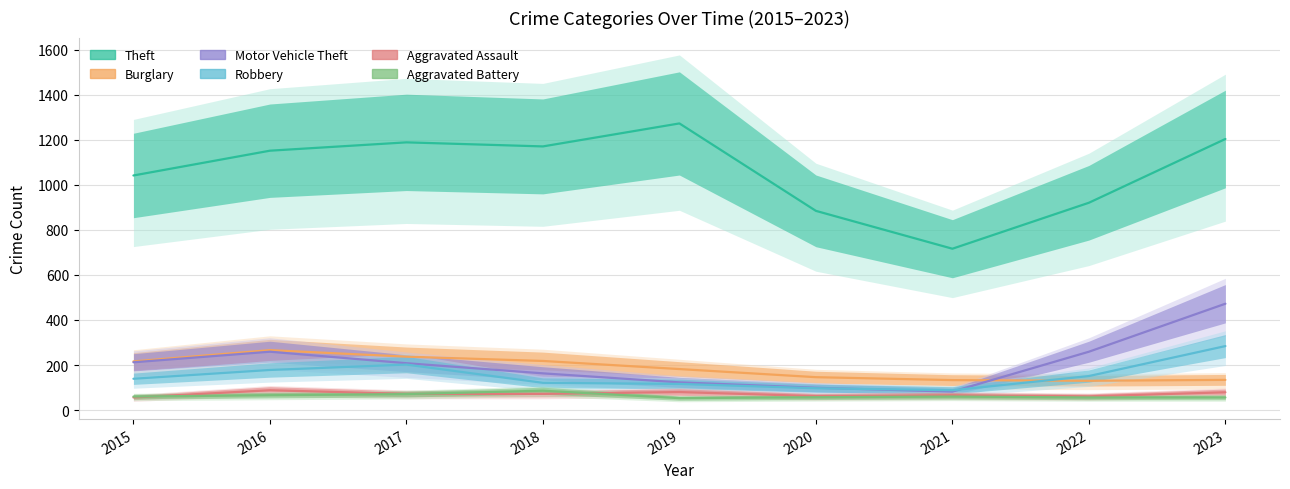

True or false: Aggravated Assault has more than 0 interior local peaks.

True